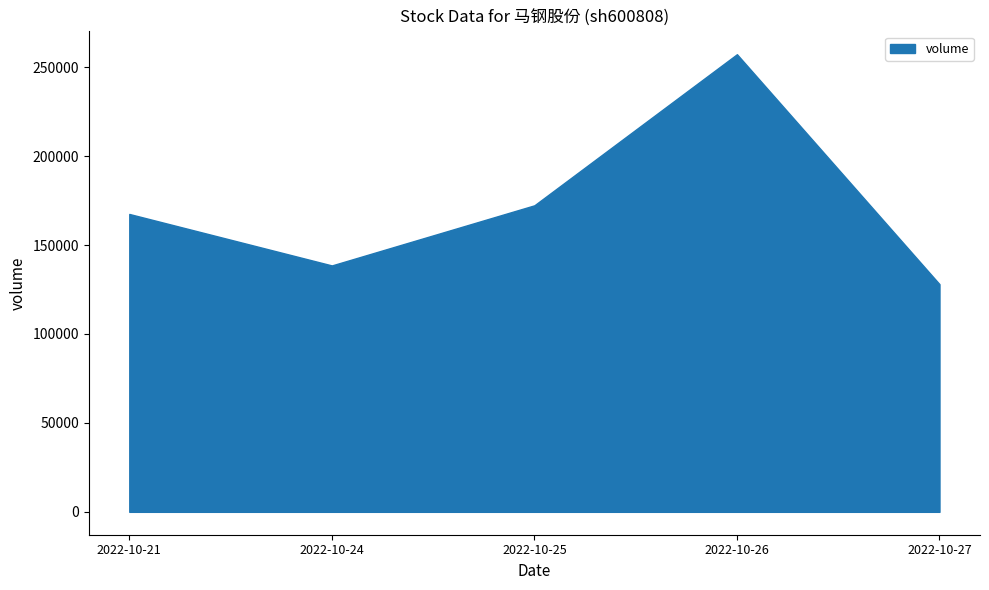

Does the chart have visible grid lines?

No